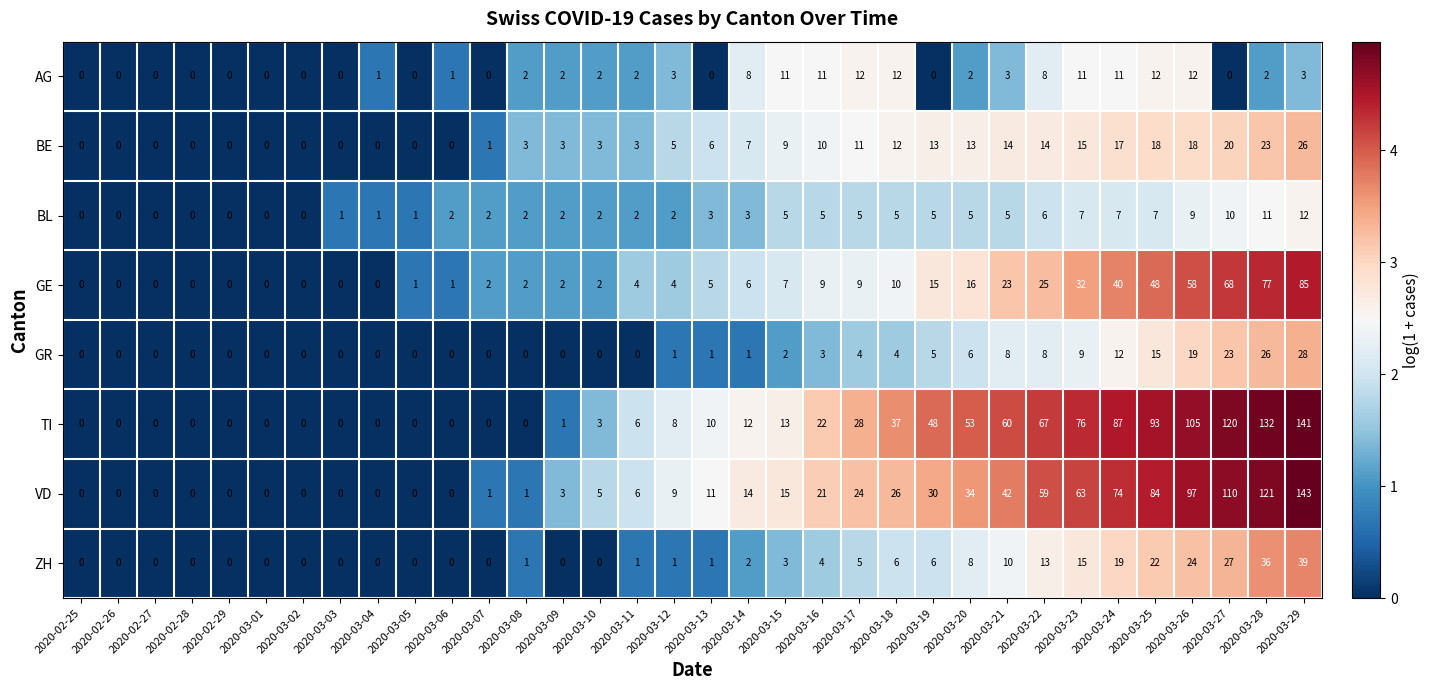

What is the average value of the ZH series?

7